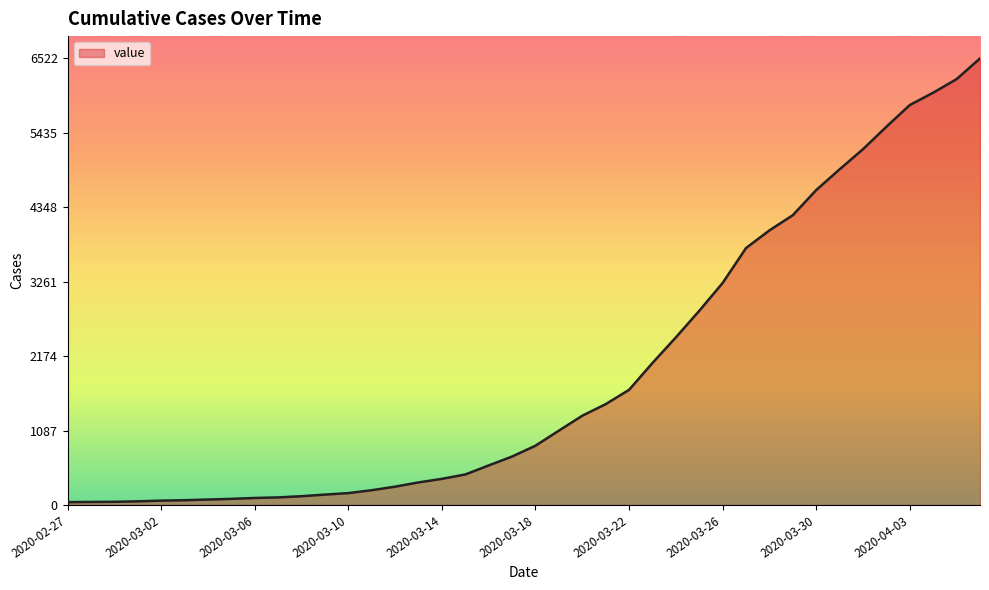

What is the greatest value displayed?

6522